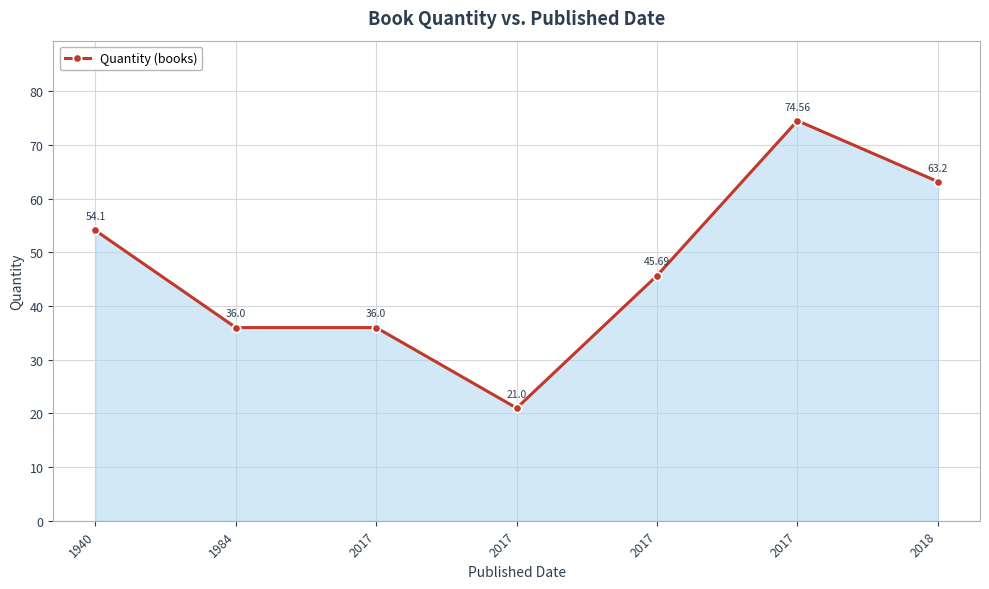

True or false: the data shows 17.9 at 1940.

False